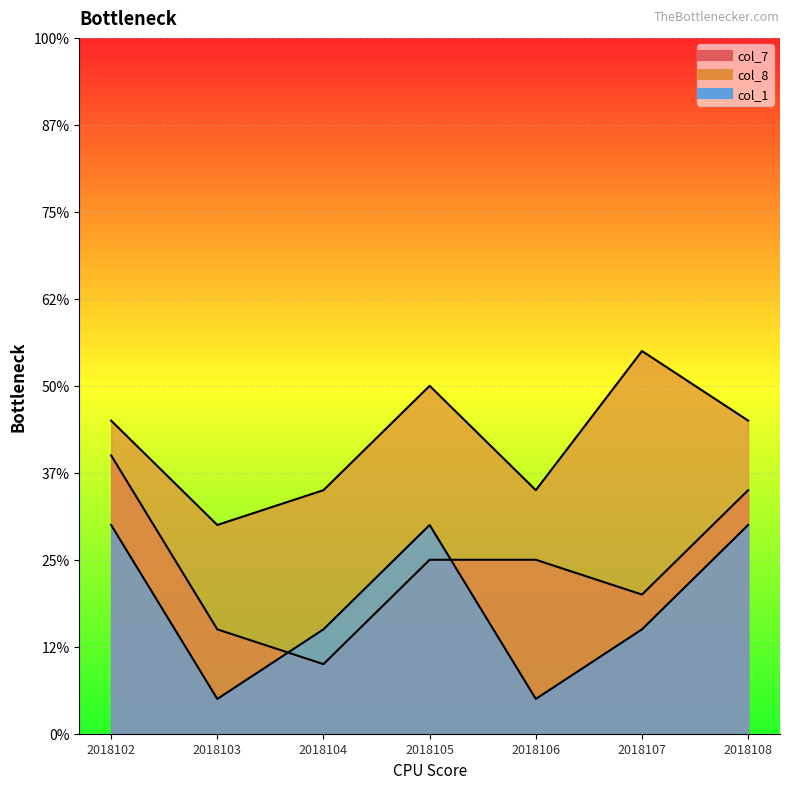

Between 2018104 and 2018103, which is larger?

2018103